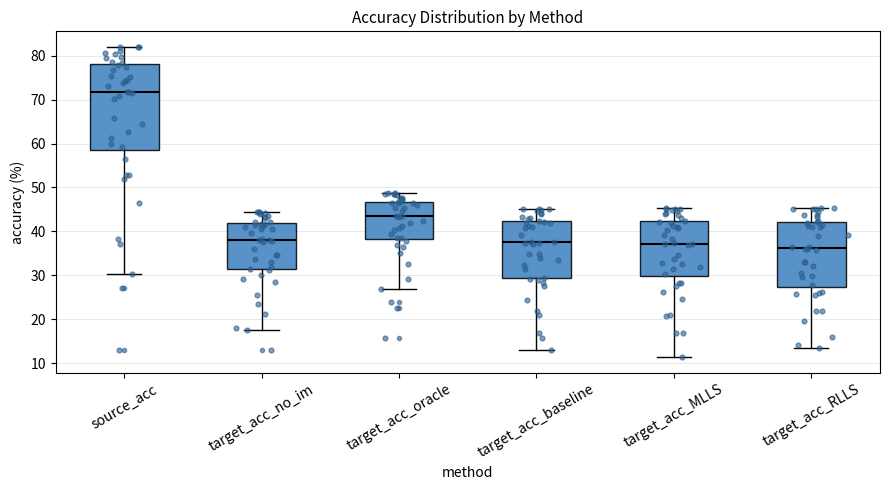

Which box's median line is the lowest?

target_acc_RLLS